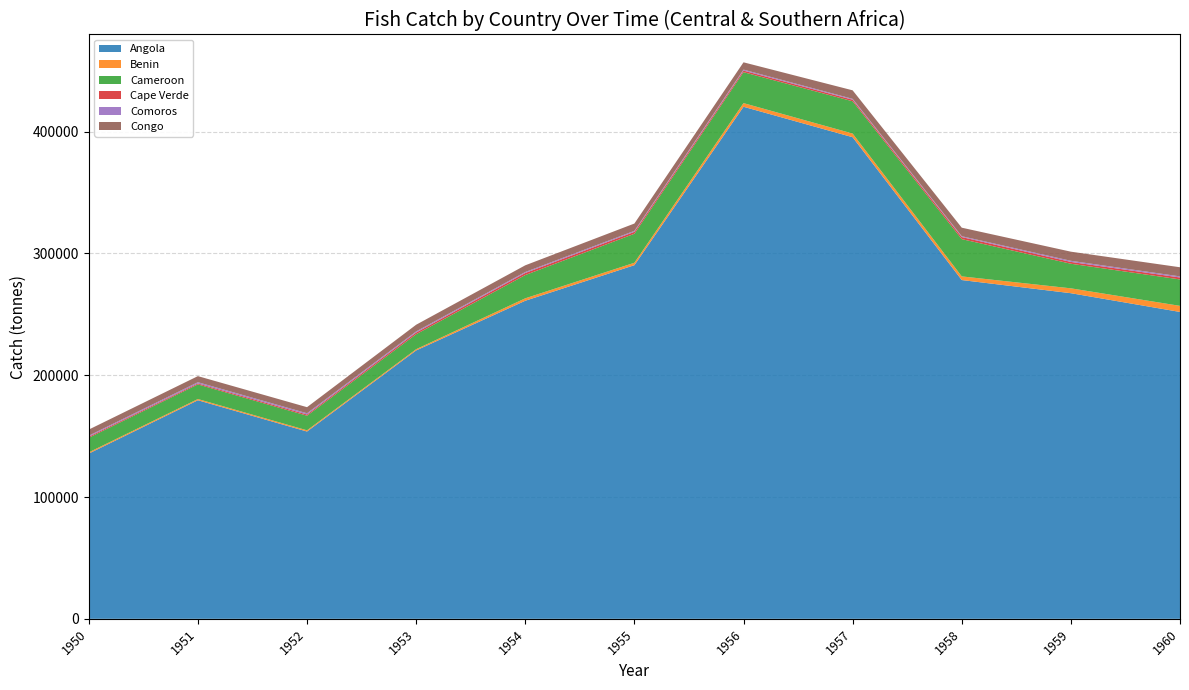

Reading left to right, transcribe all the data shown in this chart.

Angola: 135700	179500	153800	220400	261200	290400	420500	395500	278200	267400	252000
Benin: 1000	1000	1000	1000	2000	2000	3000	3000	3000	4000	5000
Cameroon: 12000	12000	12000	12300	19100	23800	25400	26500	30600	20200	21700
Cape Verde: 900	800	1000	1400	1700	1600	1300	1300	1700	1500	1600
Comoros: 800	1000	1000	900	800	800	800	700	700	900	900
Congo: 5000	5000	5000	5500	5500	6000	6000	7000	7000	7500	7500